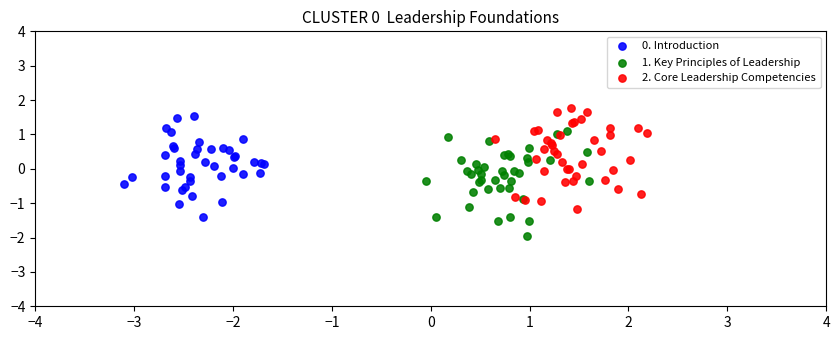

Which series contains the lowest Y value?

1. Key Principles of Leadership